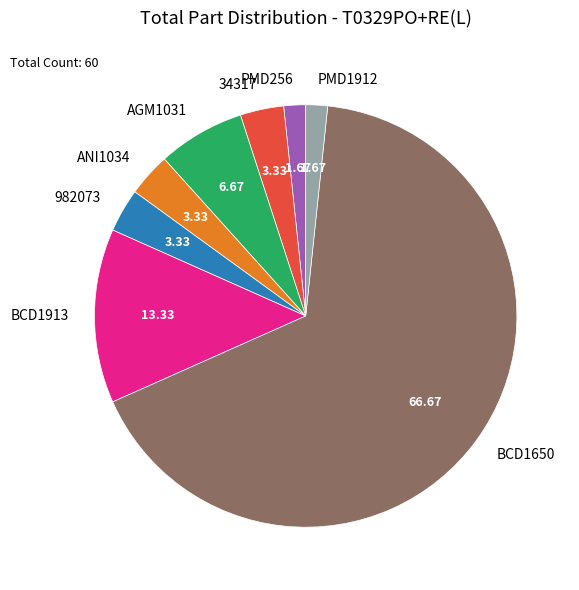

Does BCD1650 represent more than half of the total?

Yes